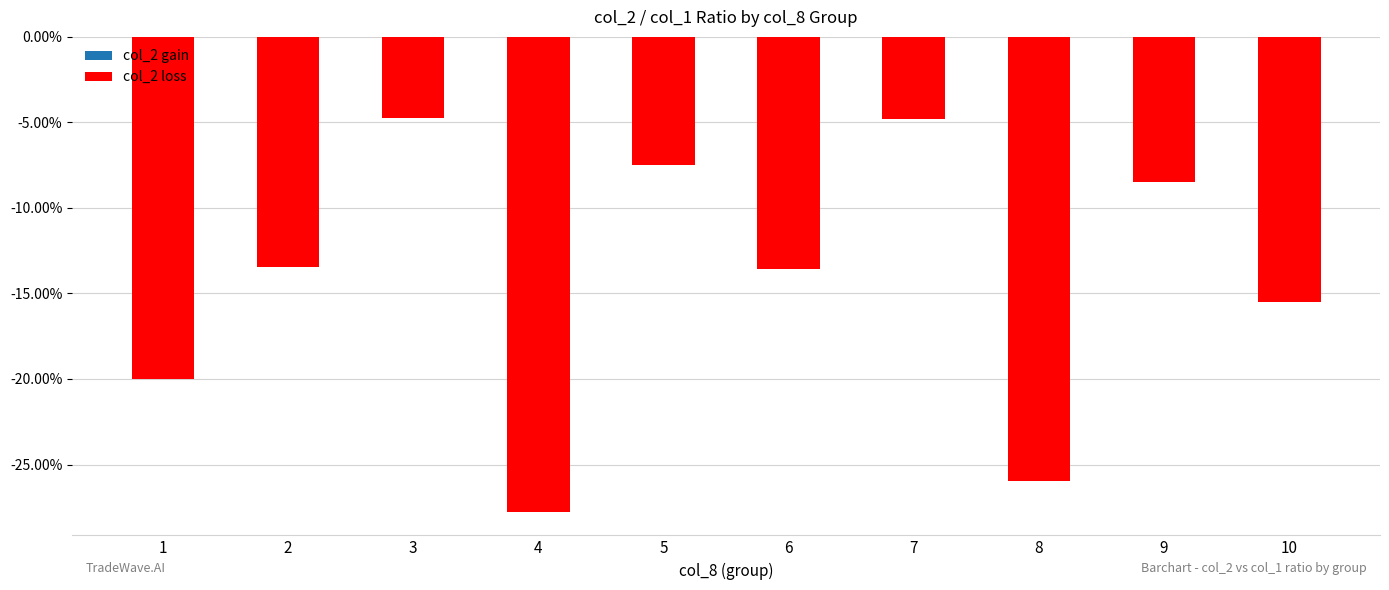

Does the chart contain stacked bars?

No